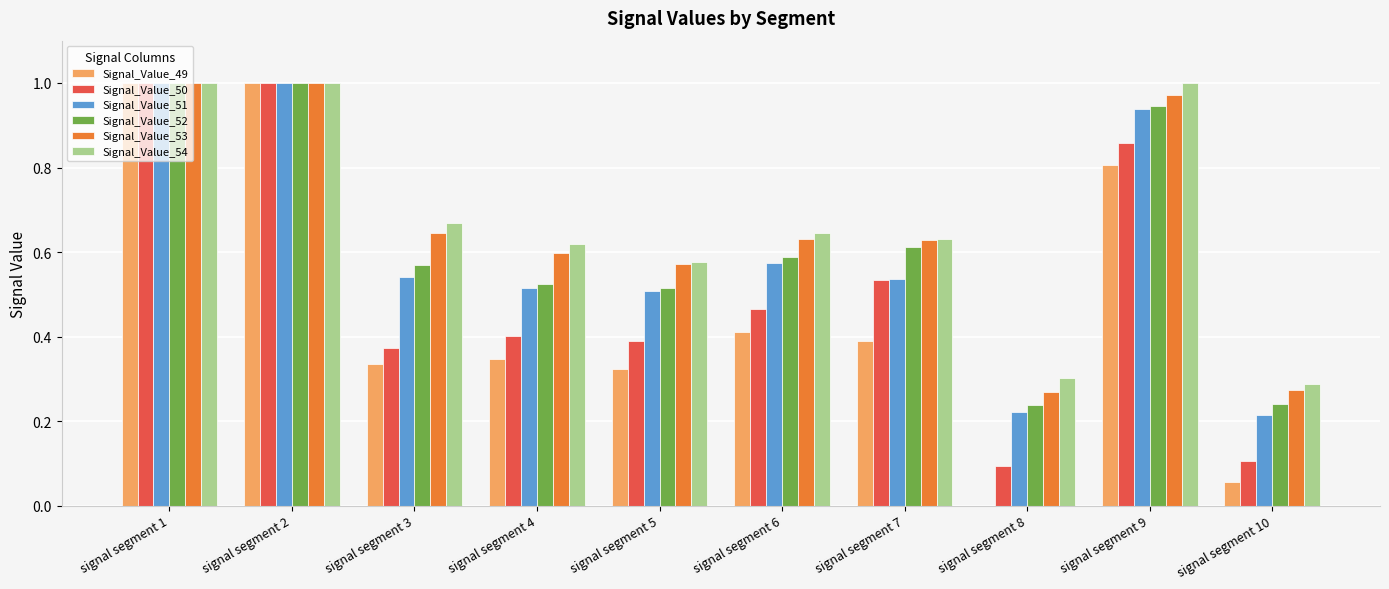

Which series changed the most between signal segment 9 and signal segment 10?

Signal_Value_50